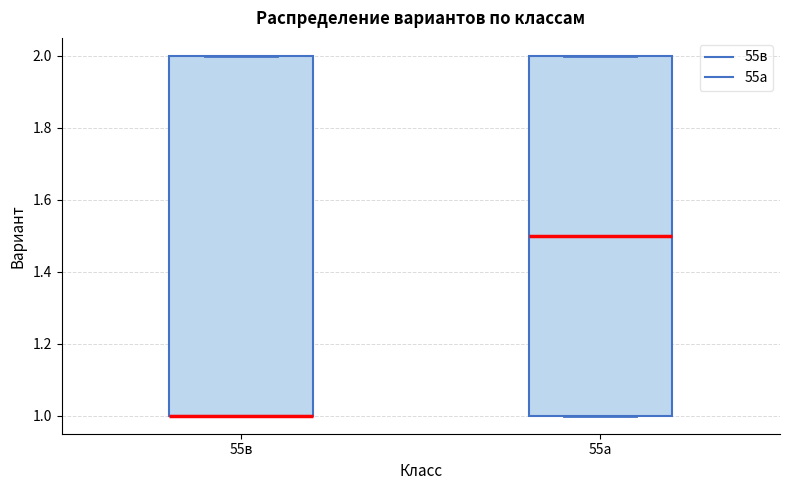

Reading left to right, transcribe this box plot: for each box, give where its median line is, the range the box spans, and where its two whiskers end, as read against the y-axis. The values are not printed on the chart, so give them approximately, as read against the axis.

55в: median 1.0 (drawn on the box's lower edge), box 1.0 to 2.0, whiskers 1.0 to 2.0
55а: median 1.5, box 1.0 to 2.0, whiskers 1.0 to 2.0